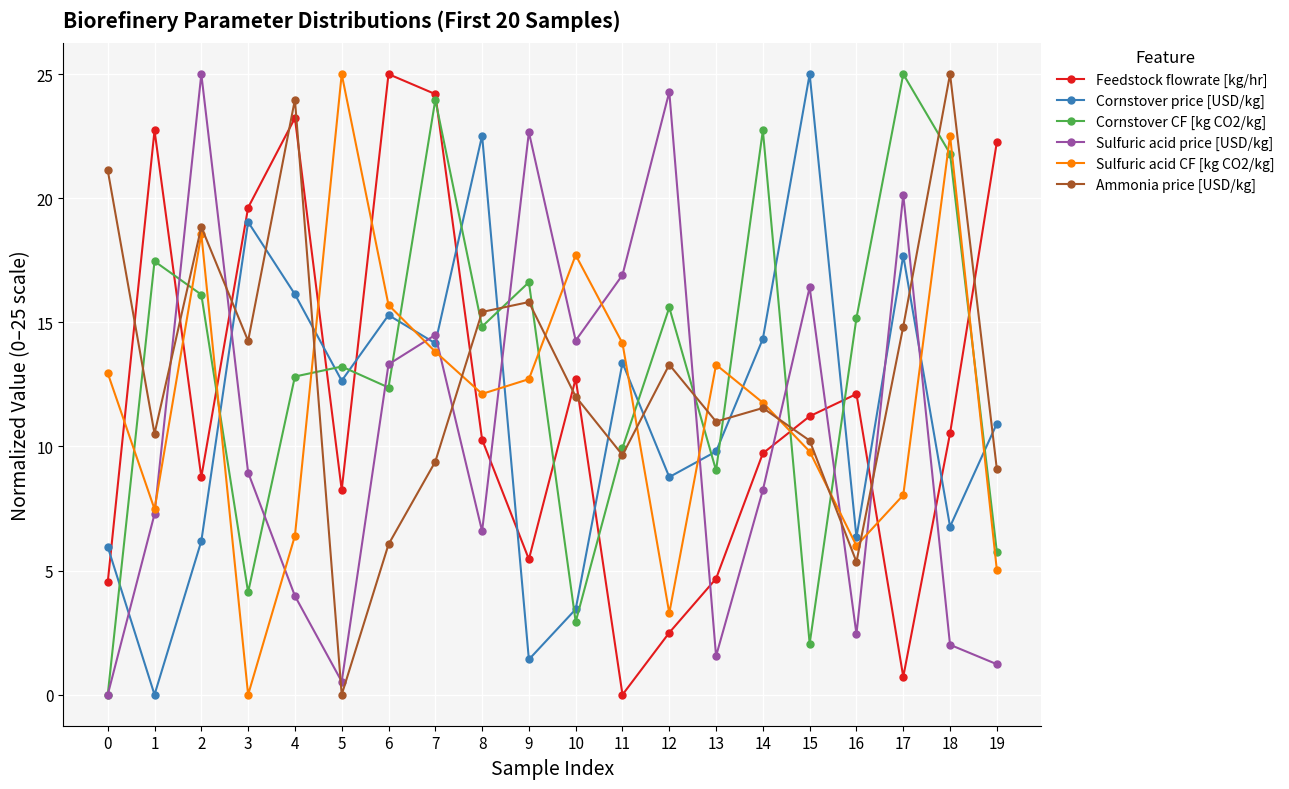

How many values in Cornstover CF [kg CO2/kg] are above zero?

19